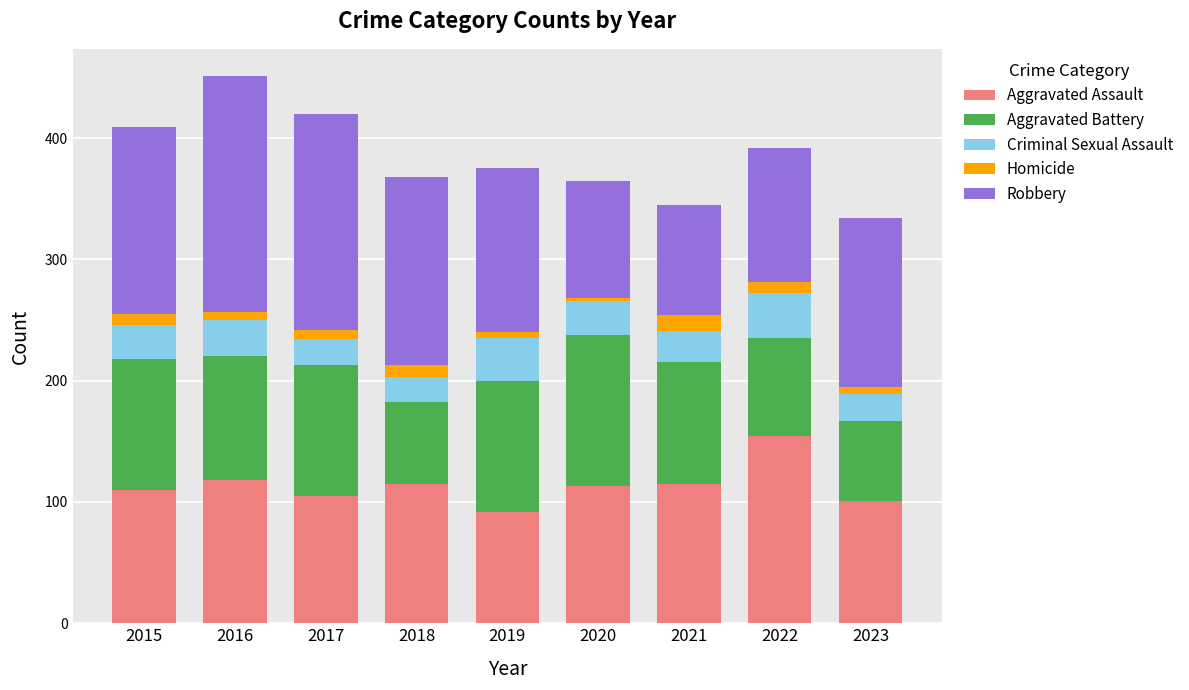

What is the difference between the second highest and second lowest values in the Aggravated Assault series?

17